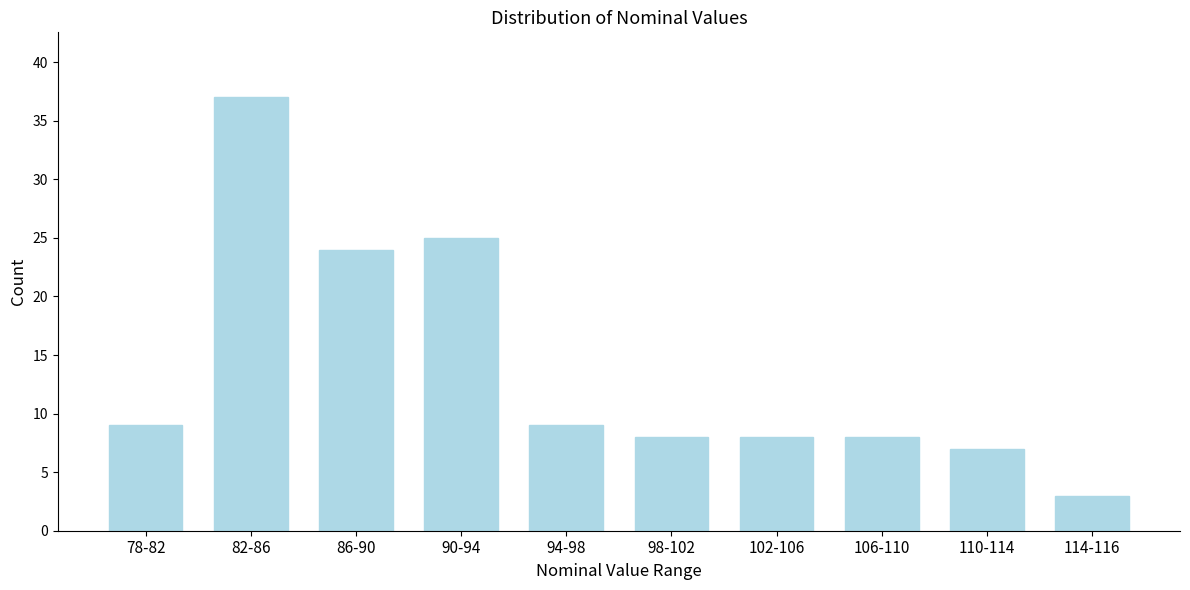

Reading left to right, extract all data points from this chart.

78-82=9	82-86=37	86-90=24	90-94=25	94-98=9	98-102=8	102-106=8	106-110=8	110-114=7	114-116=3